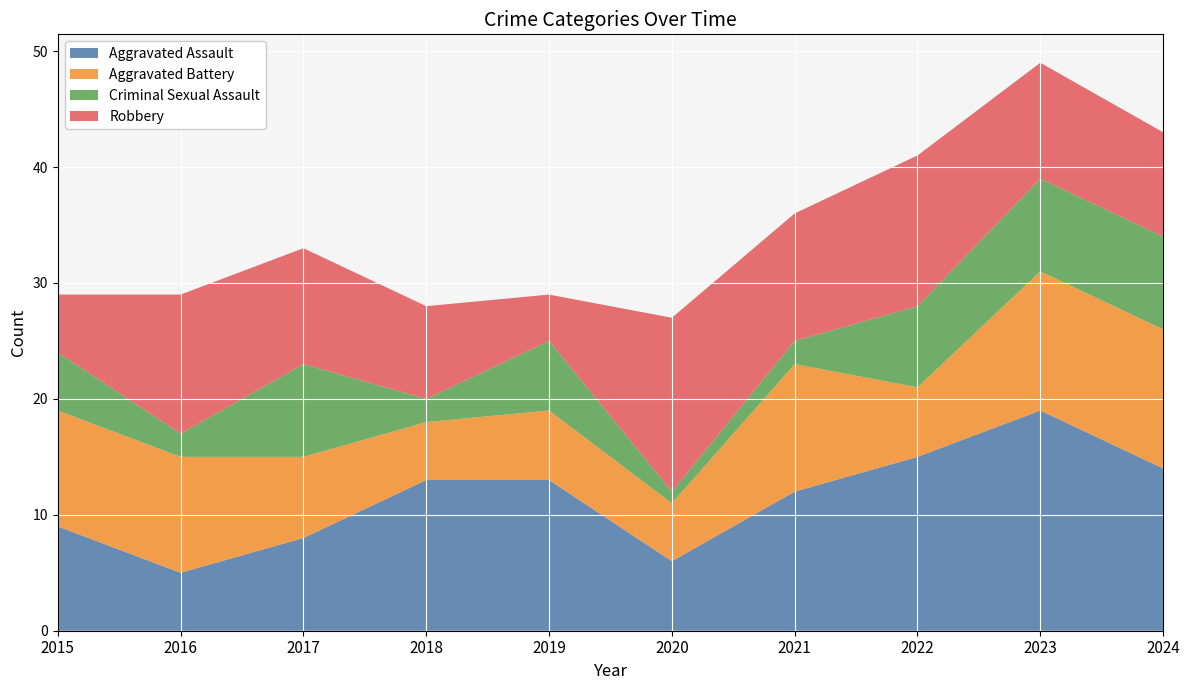

Reading left to right, transcribe all the data shown in this chart.

Aggravated Assault: 9	5	8	13	13	6	12	15	19	14
Aggravated Battery: 10	10	7	5	6	5	11	6	12	12
Criminal Sexual Assault: 5	2	8	2	6	1	2	7	8	8
Robbery: 5	12	10	8	4	15	11	13	10	9